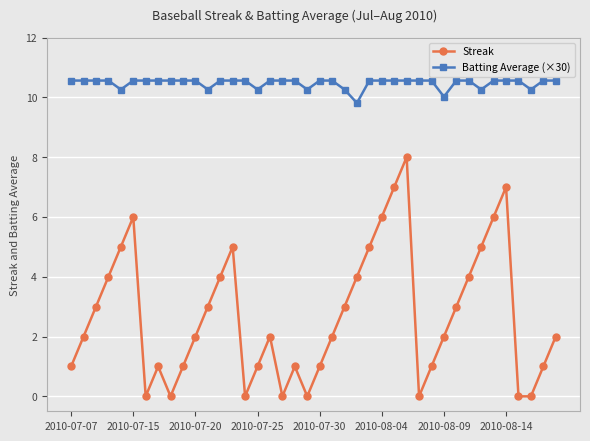

What is the highest value of the Streak series?

8.0